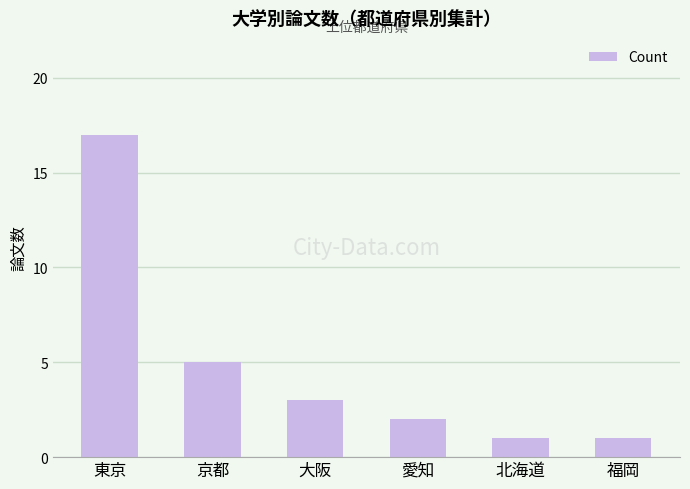

What is the label of the 1st bar from the left?

東京